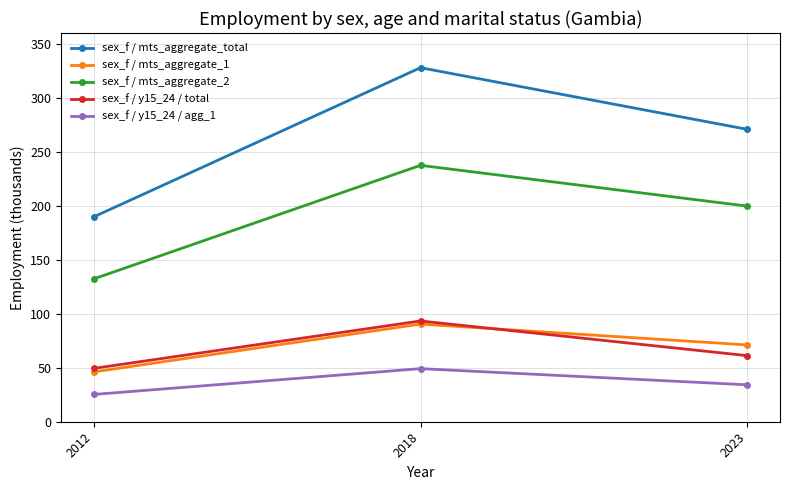

At which category does the chart reach its minimum across all series?

2012